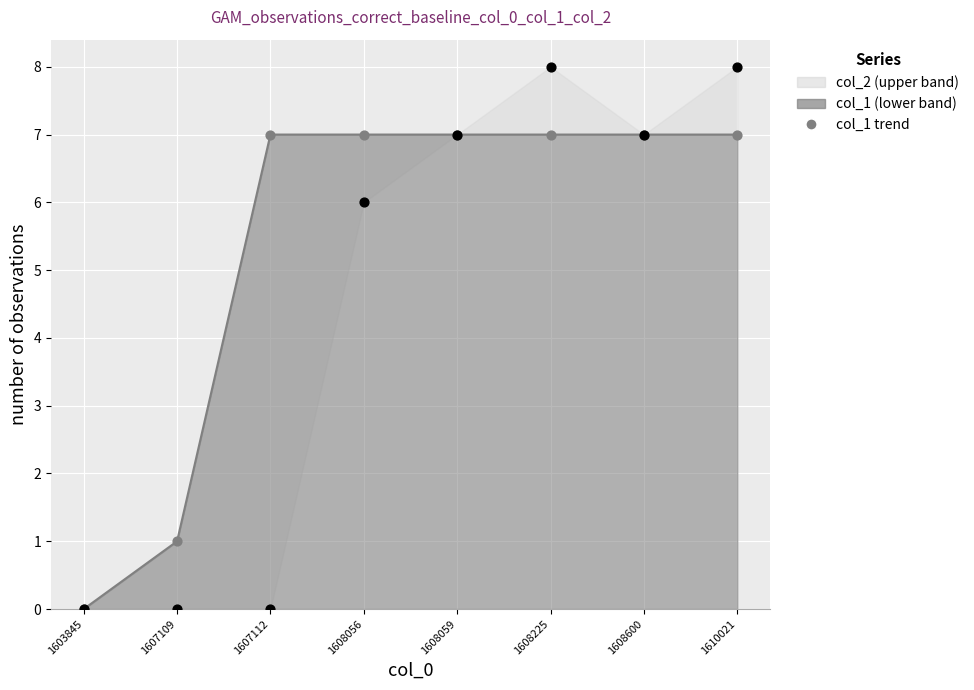

What are all the series names shown in the legend?

col_1, col_2